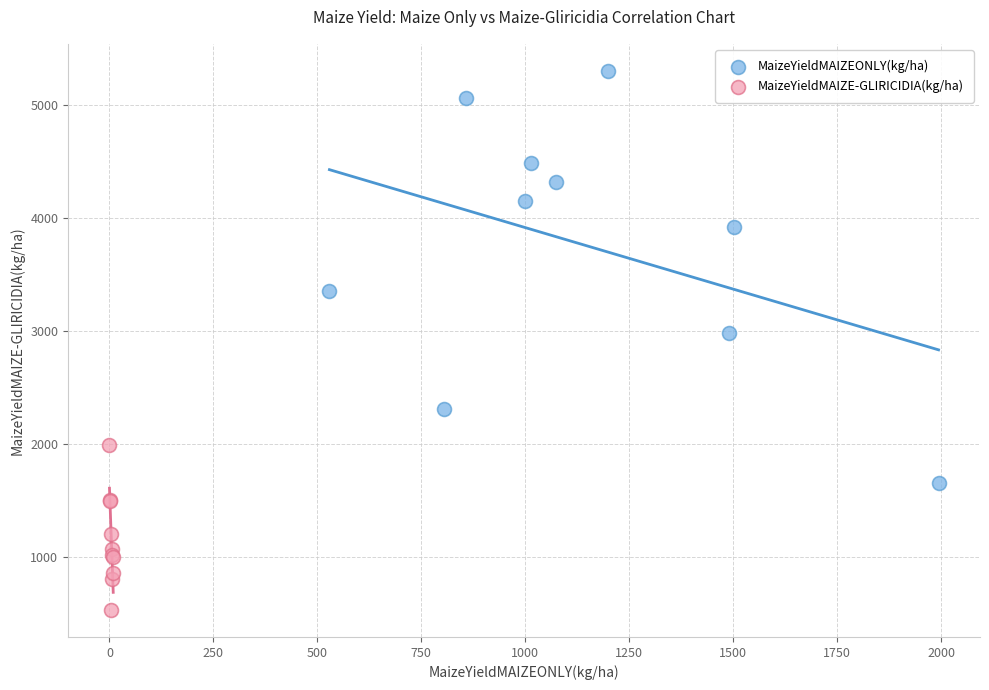

Which series has the largest Y range (max minus min)?

MaizeYieldMAIZEONLY(kg/ha)